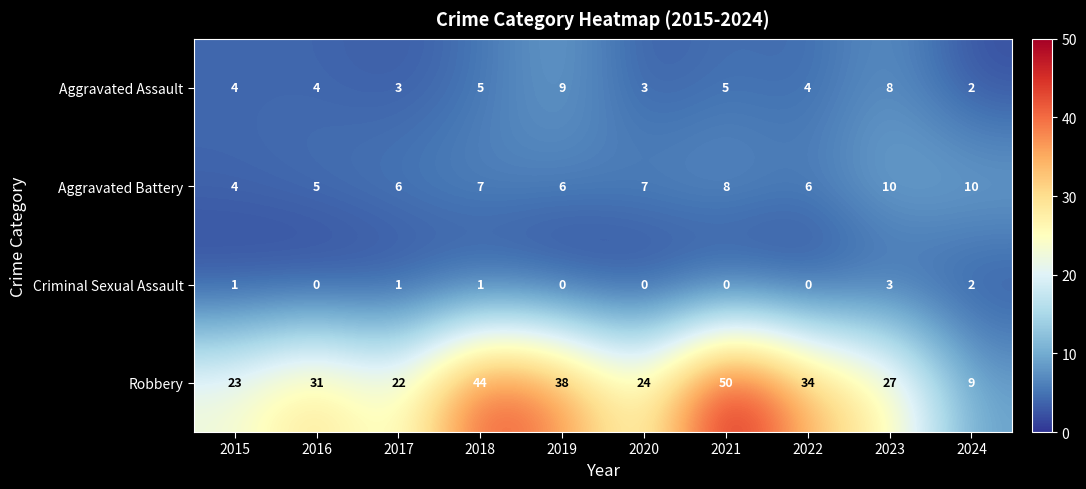

What is the maximum value shown in the chart?

50